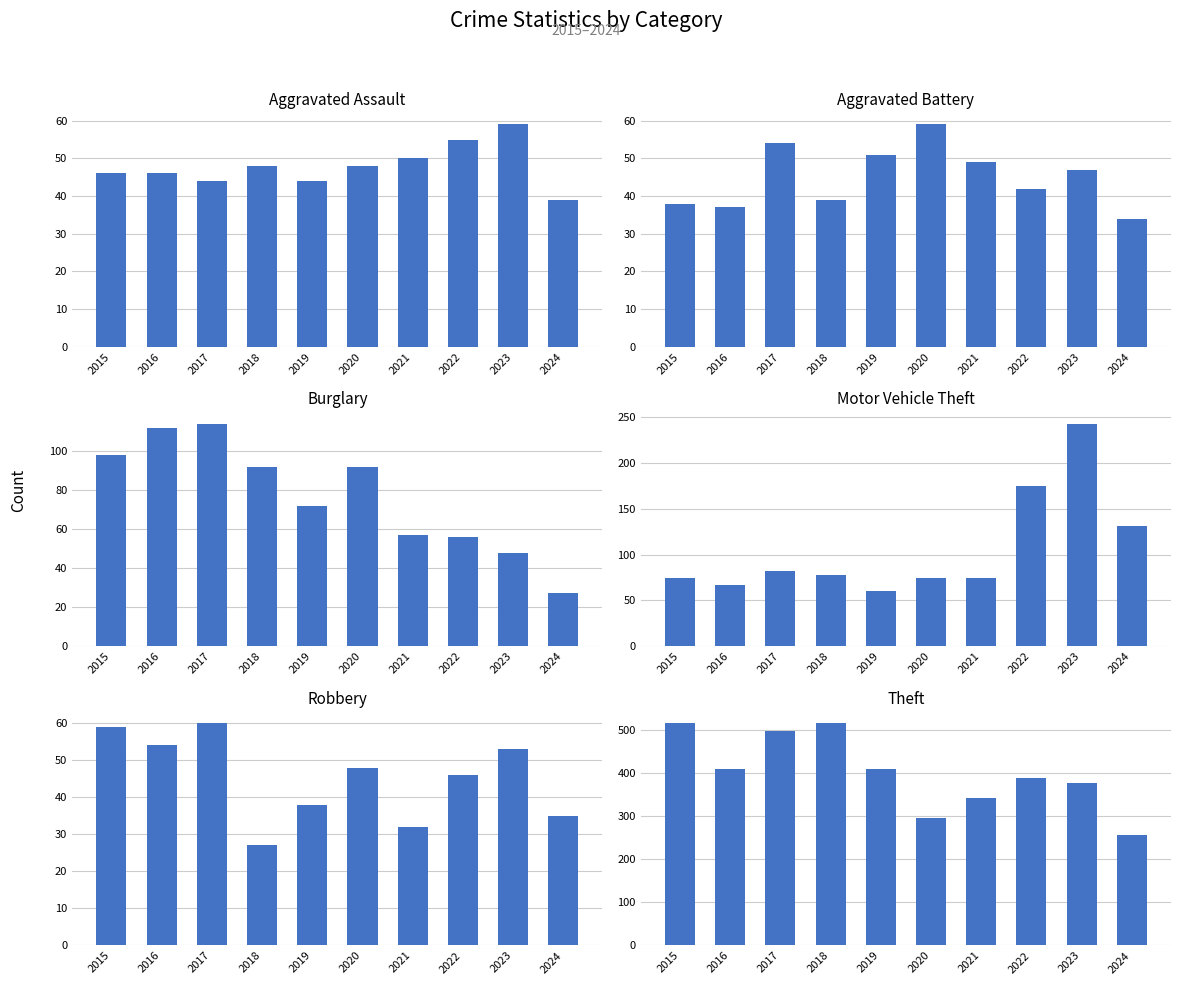

Rank the categories by Robbery value from lowest to highest.

2018, 2021, 2024, 2019, 2022, 2020, 2023, 2016, 2015, 2017